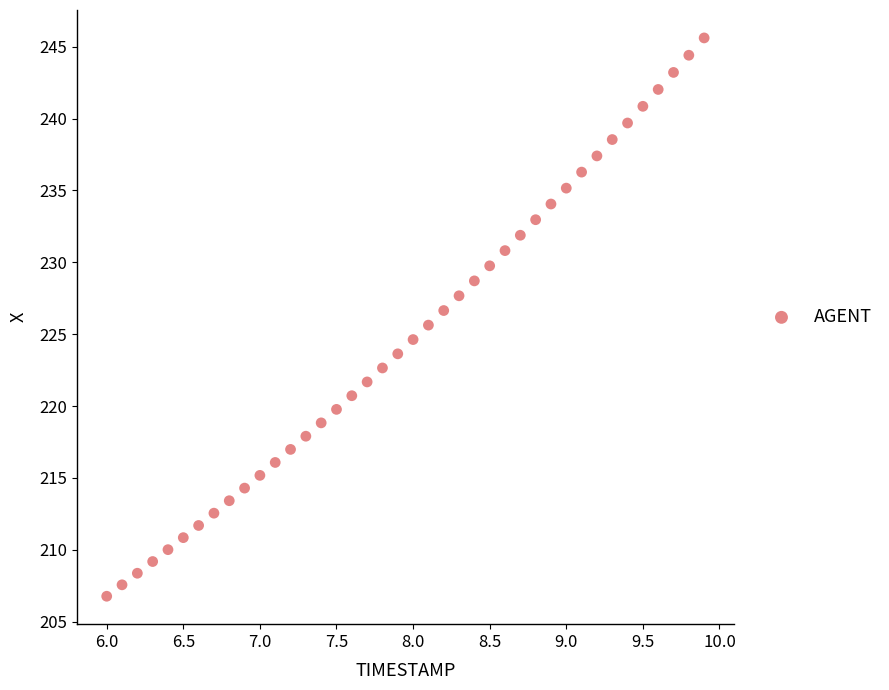

What is the range of X values (max minus min)?

3.9